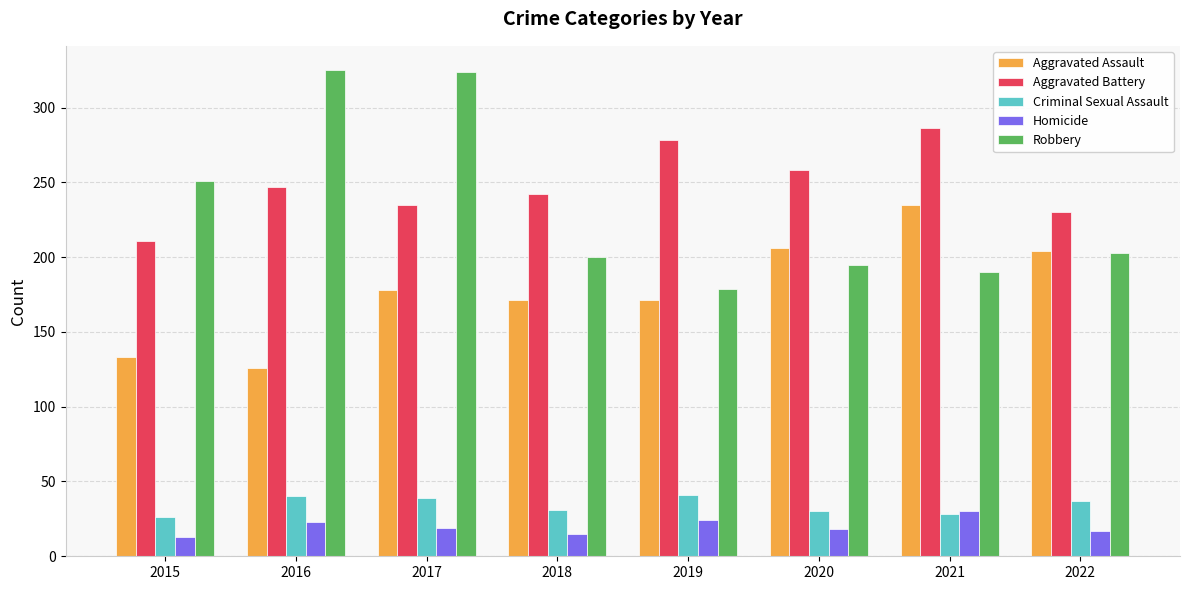

What is the difference between the maximum and minimum values in the Robbery series?

146